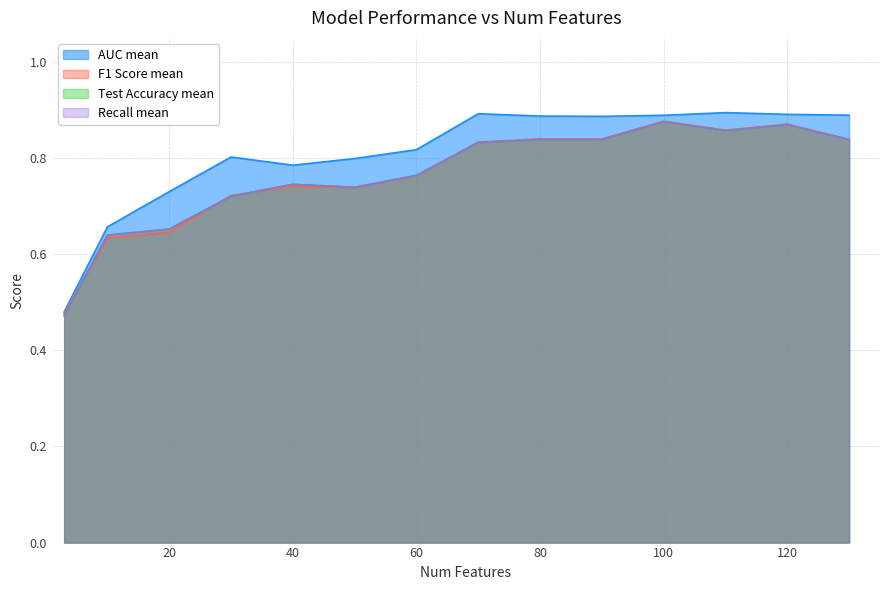

The value of Recall mean at 80 is 0.8. True or false?

True